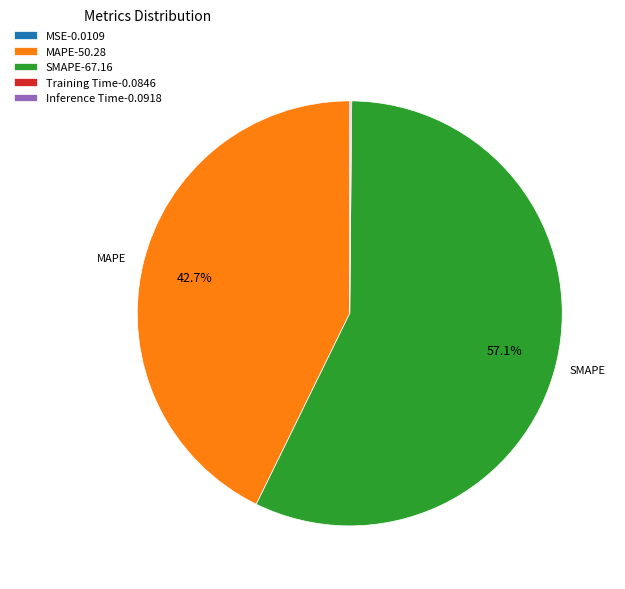

Is there any slice that represents more than half of the pie?

Yes